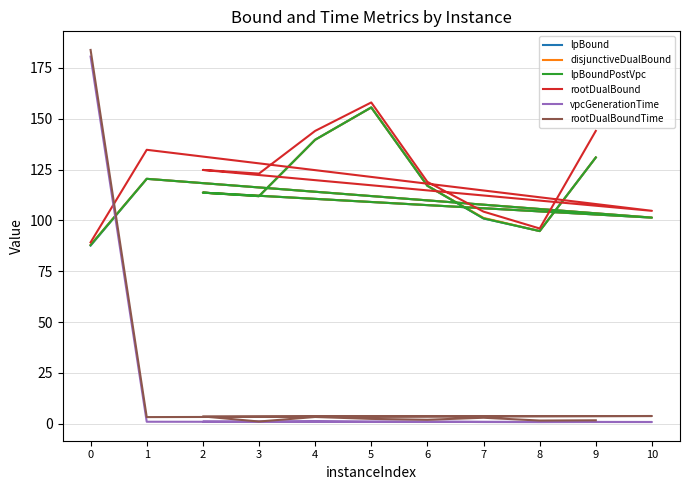

Count the number of data series in this chart.

6